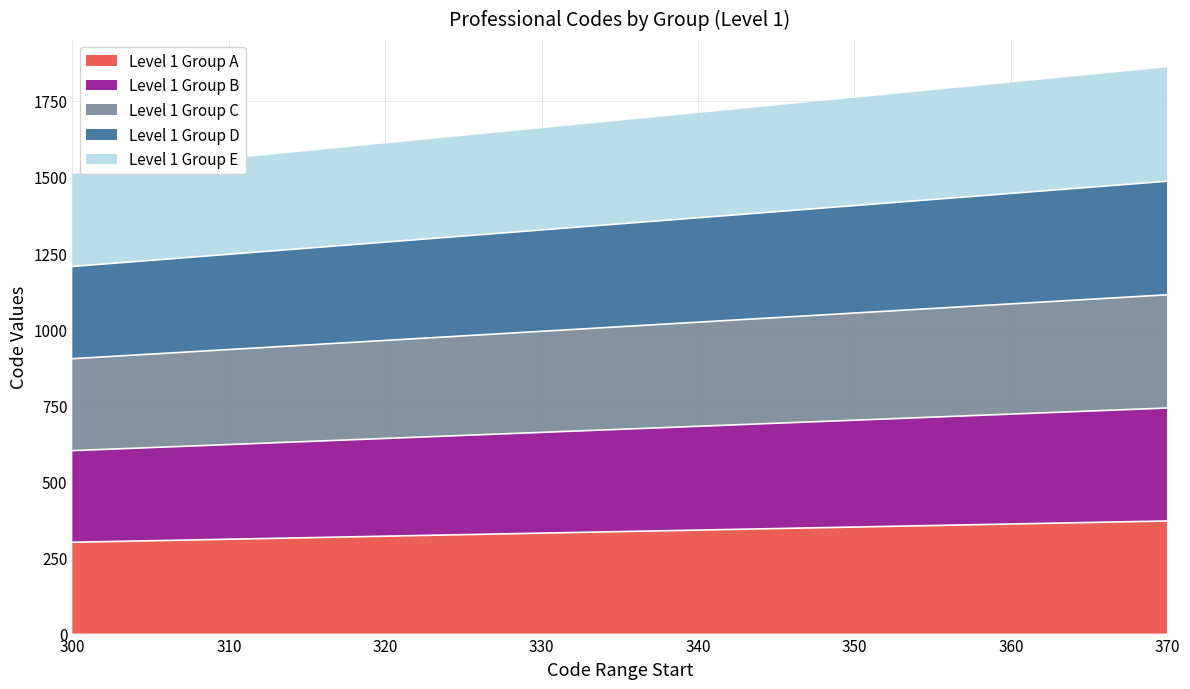

Is it true that Level 1 Group A equals 425 at 320?

False